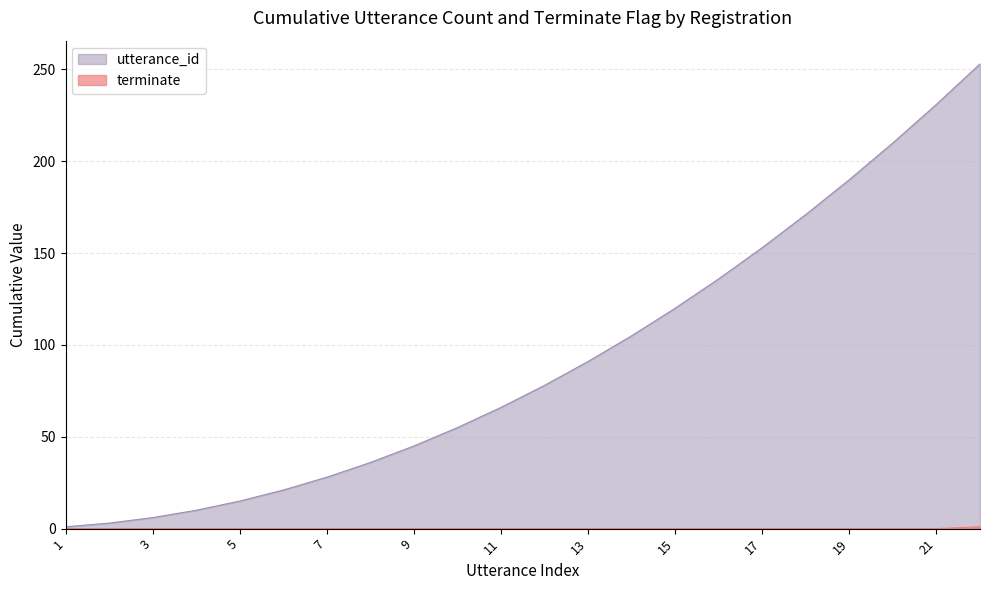

What is the greatest value displayed?

253